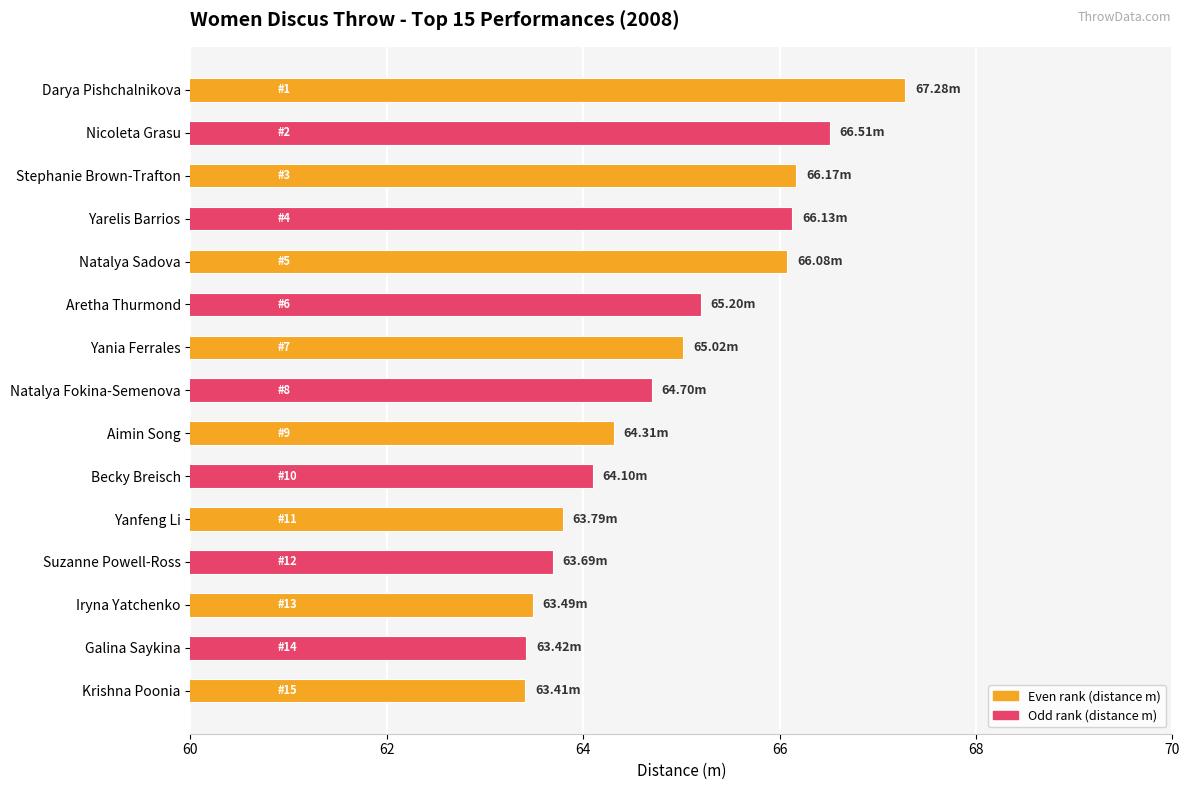

What is the average value?

64.9